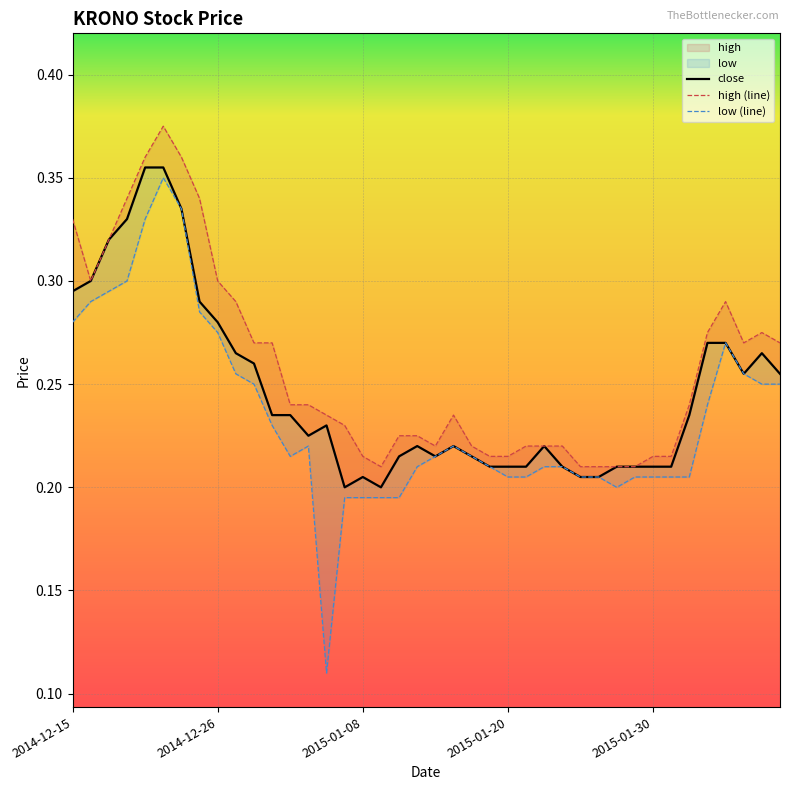

True or false: high and close intersect in this chart.

False